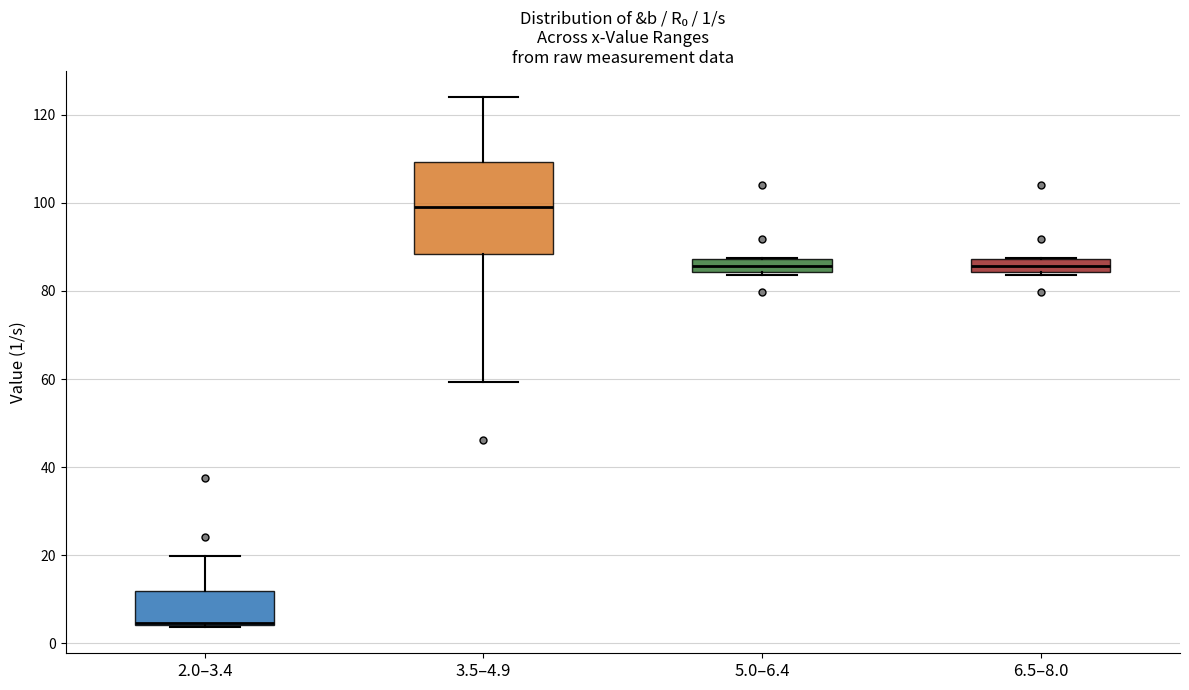

Which box's median line is the lowest?

2.0–3.4